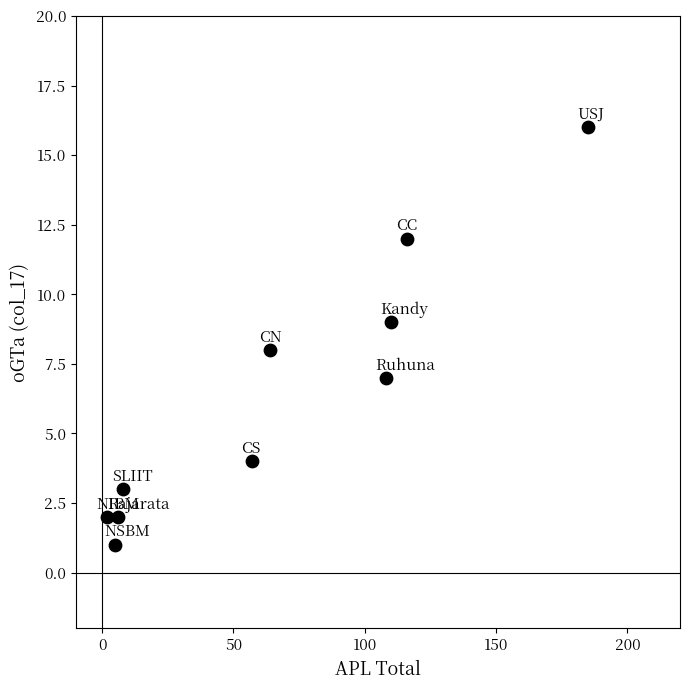

What is the average Y value?

6